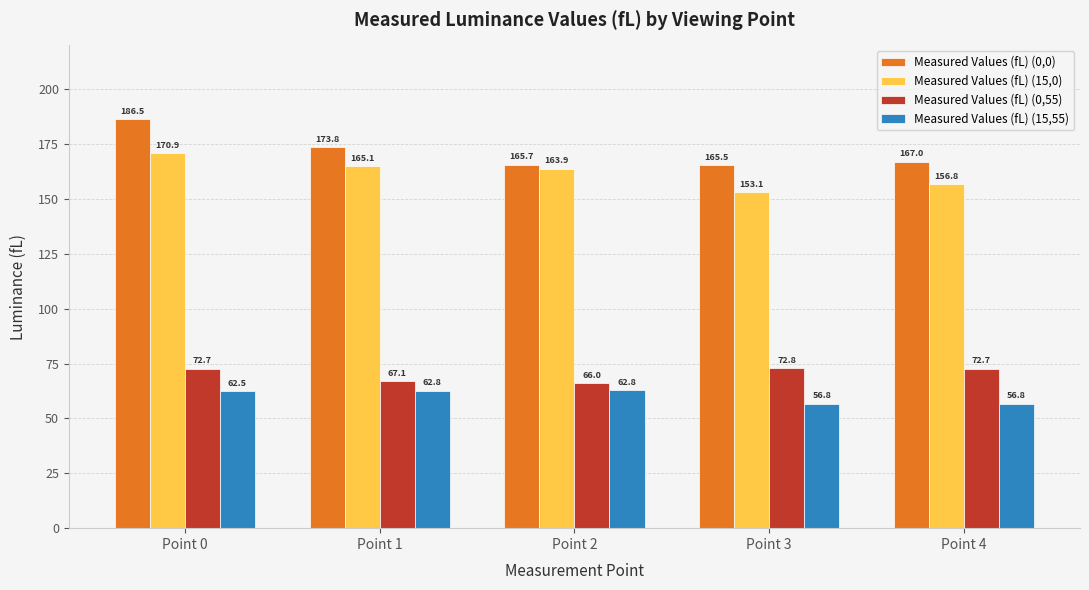

Does the chart contain stacked bars?

No